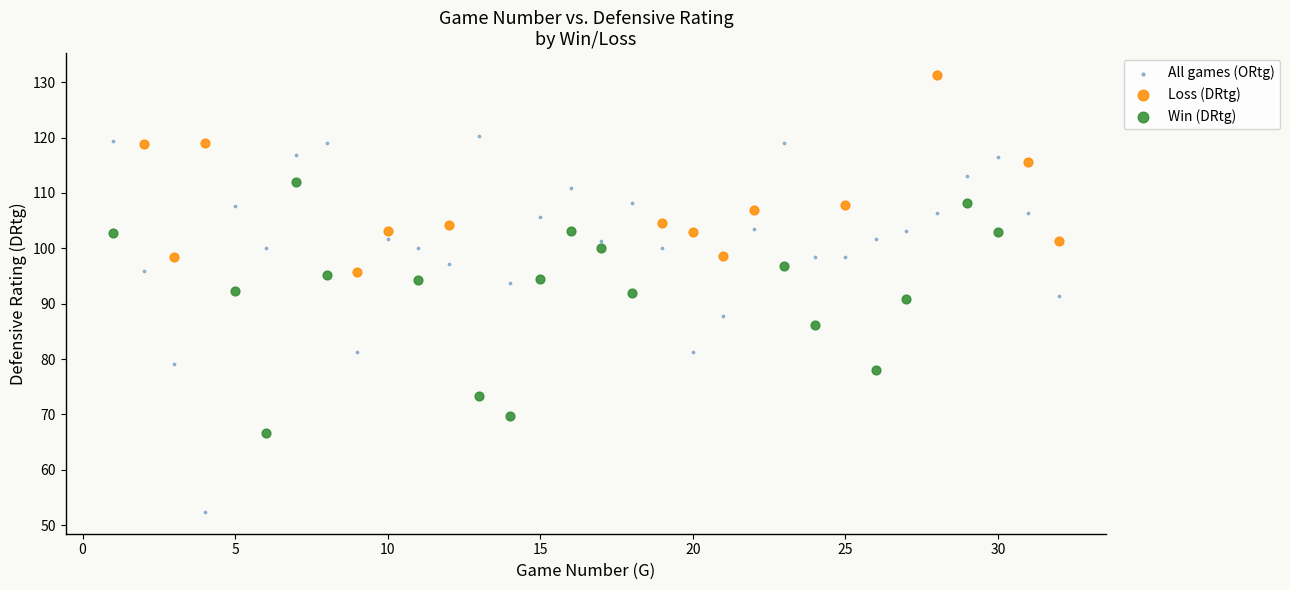

Which series has the widest spread of Y values?

All games (ORtg)